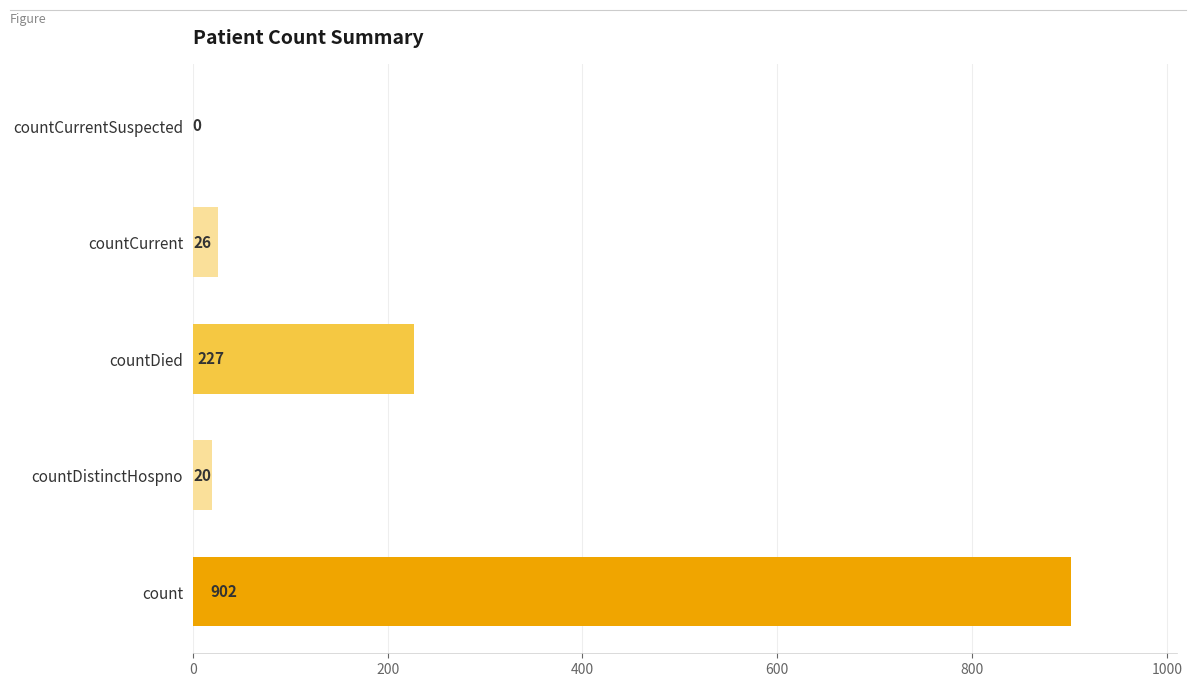

Count the number of data series in this chart.

1